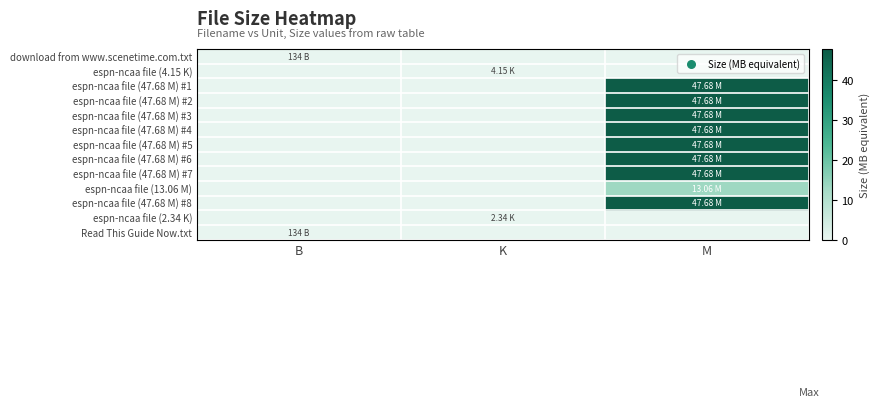

At how many categories does at least one series exceed 44?

1